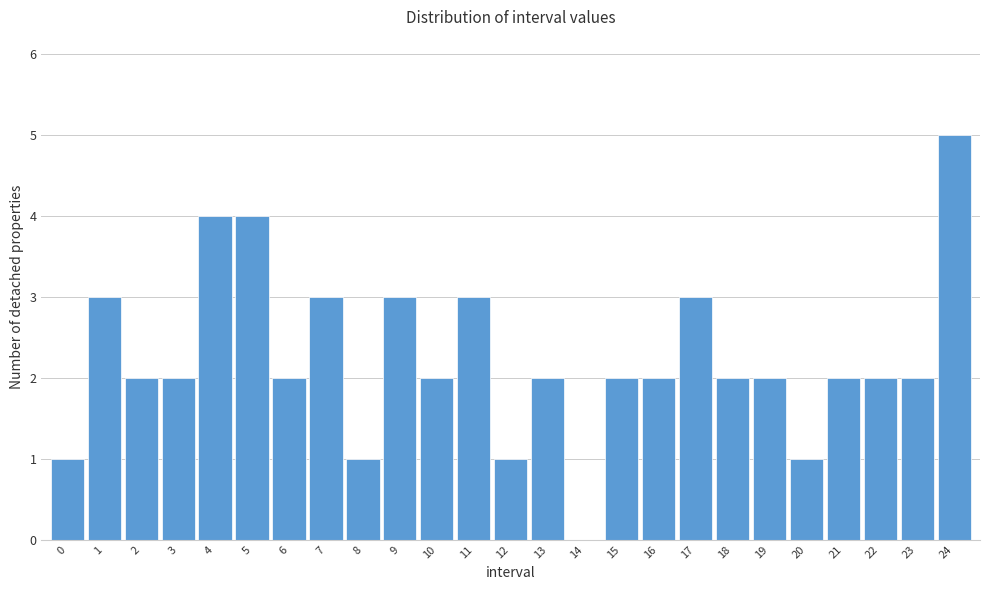

Reading left to right, list all the values displayed in this chart.

0=1	1=3	2=2	3=2	4=4	5=4	6=2	7=3	8=1	9=3	10=2	11=3	12=1	13=2	14=0	15=2	16=2	17=3	18=2	19=2	20=1	21=2	22=2	23=2	24=5